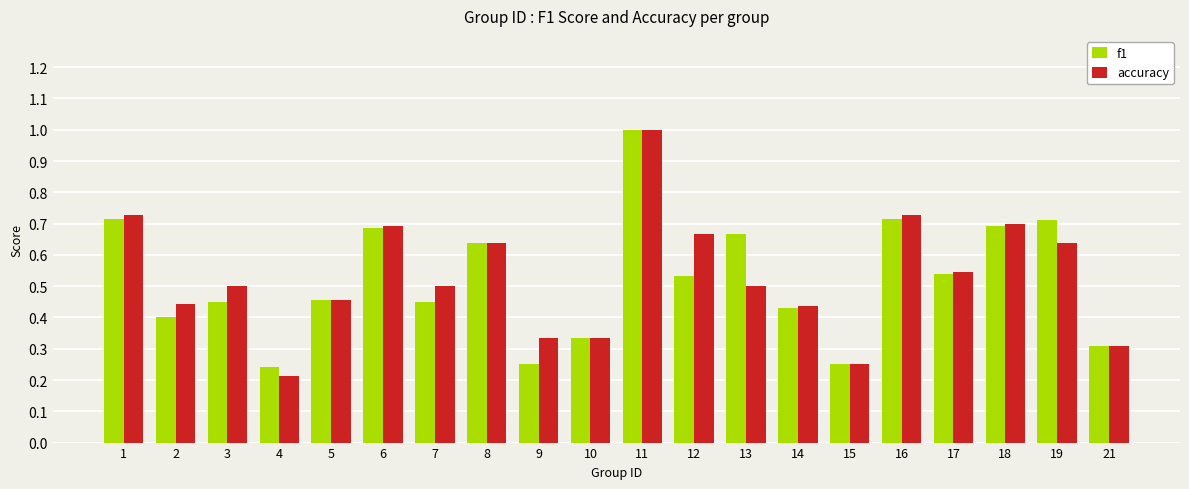

What is the total value across all series at 11?

2.0